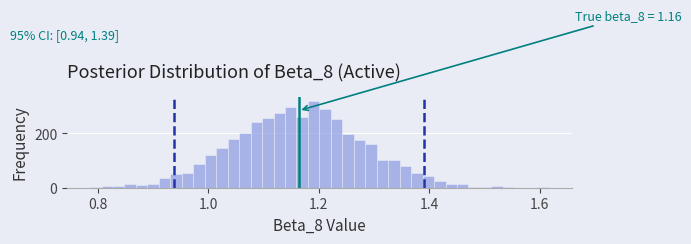

Read against the x-axis, roughly where is the centre of the tallest bar?

1.20